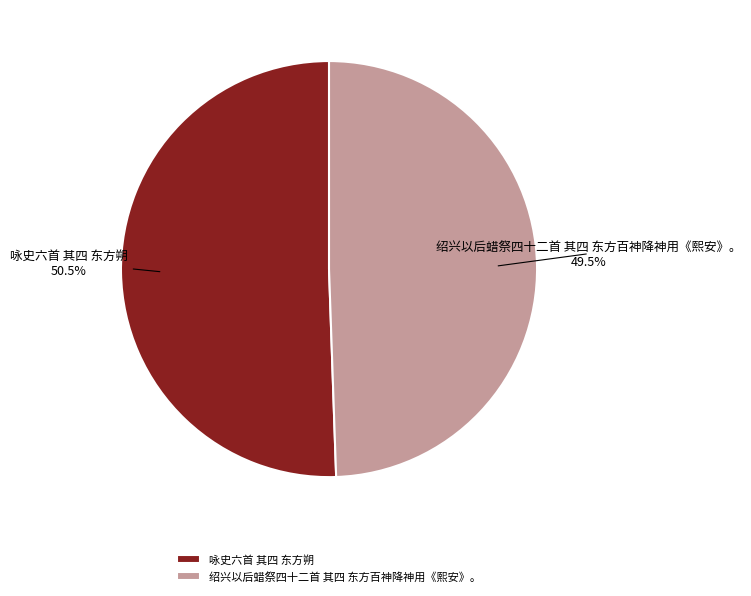

The 咏史六首 其四 东方朔 slice represents 58% of the pie. True or false?

False